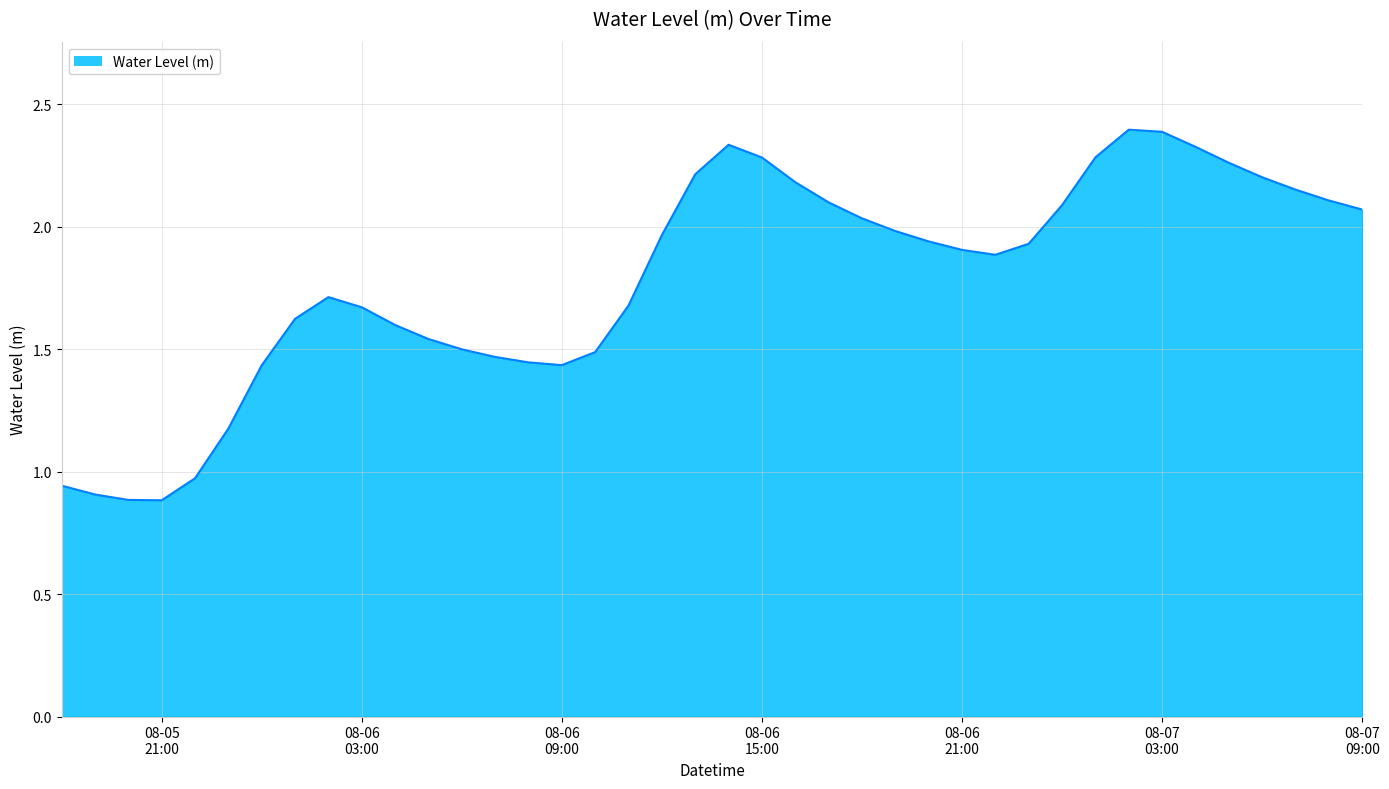

At which category does the chart reach its peak across all series?

2024-08-07 02:00:00